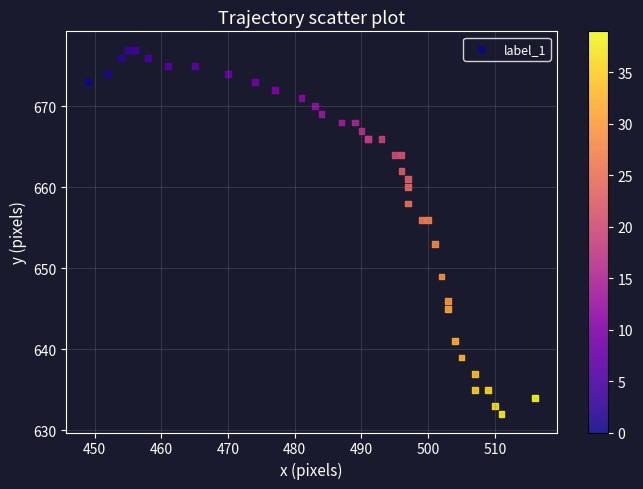

What Y value in the scatter plot is closest to 654?

653